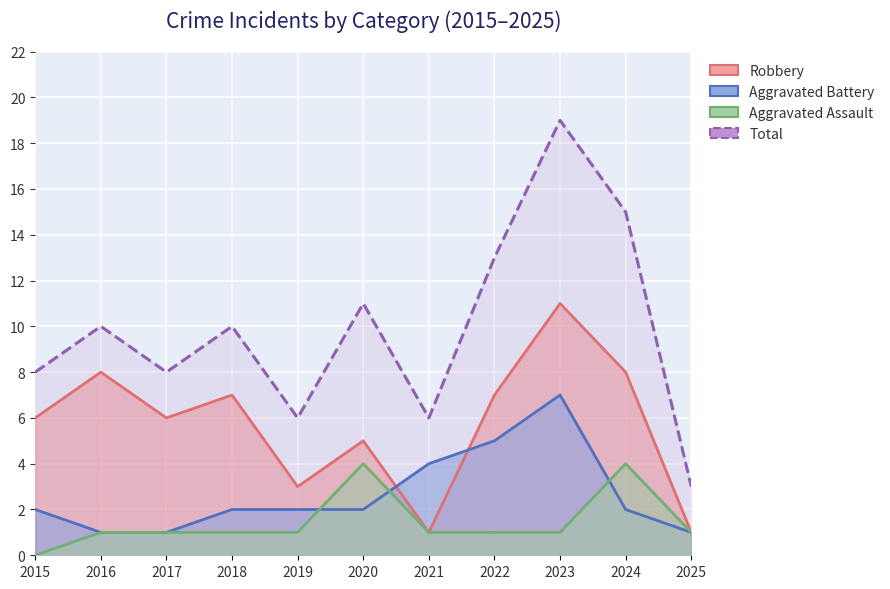

Is the value of Aggravated Assault at 2019 greater than the value of Total at 2024?

No